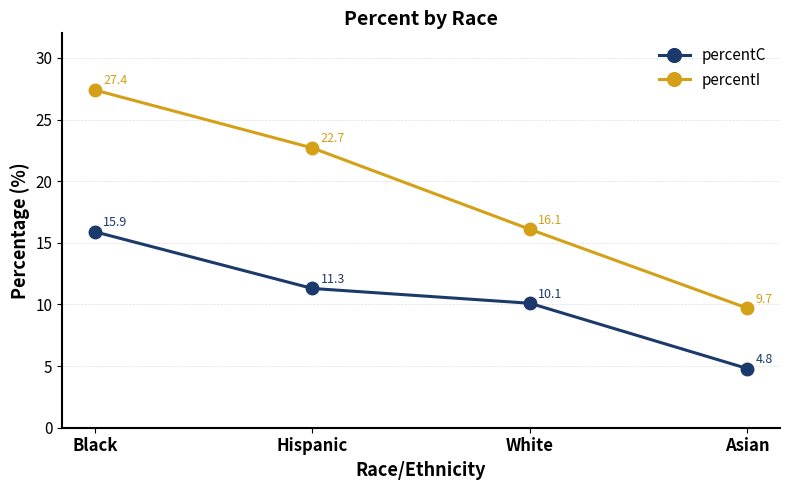

Where is percentC nearest to the value 10?

White